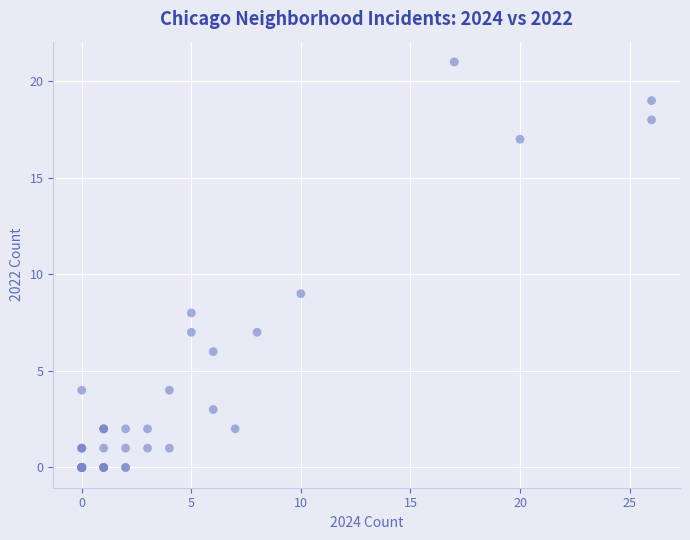

What Y value in the scatter plot is closest to 10?

9